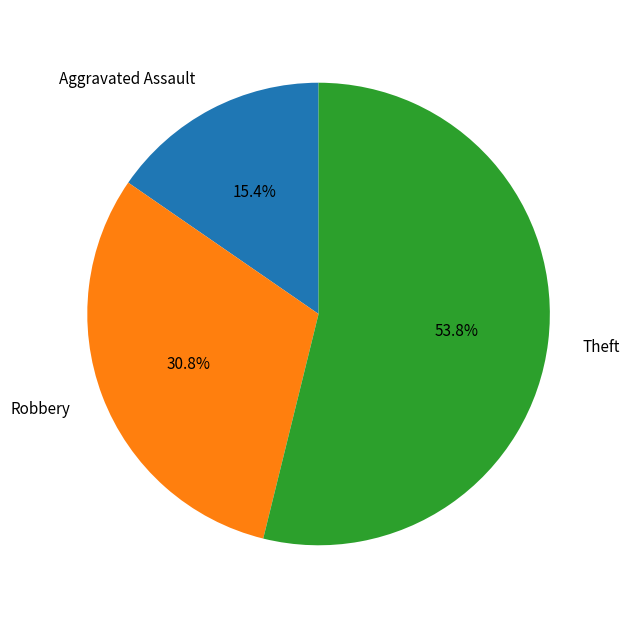

Which category has the smallest portion of the pie?

Aggravated Assault